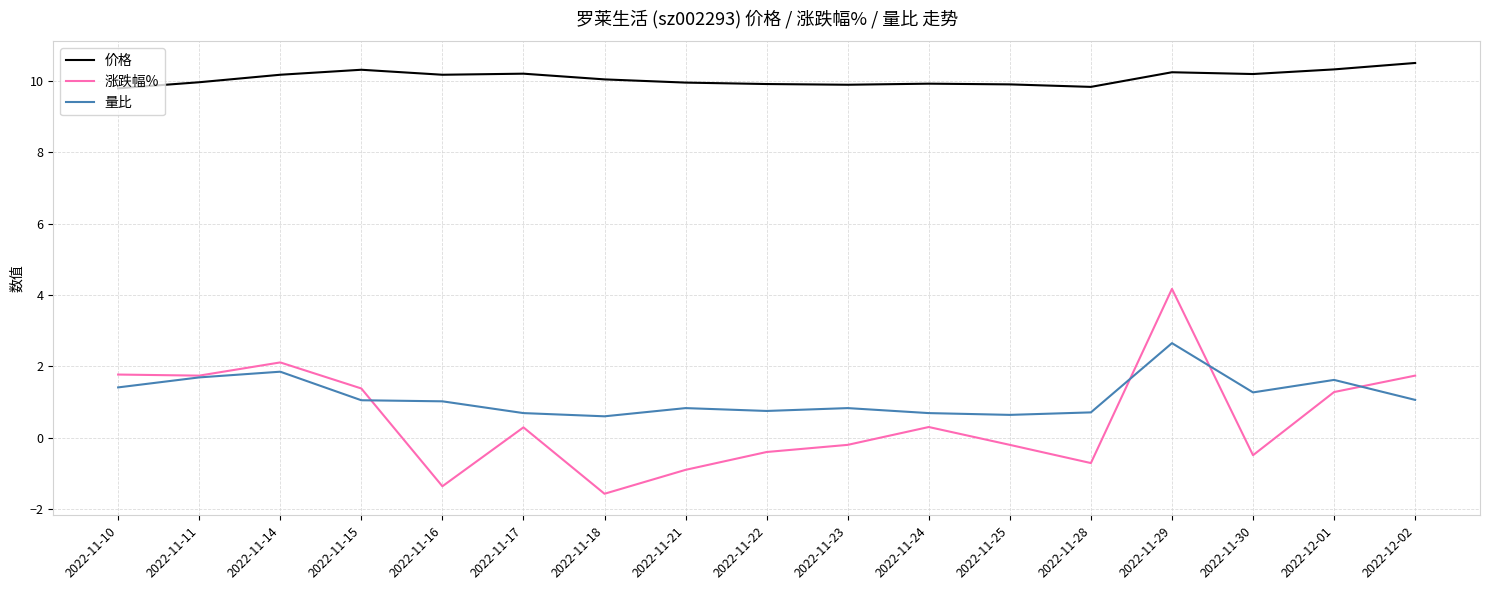

Rank the series by their maximum value, from highest to lowest.

价格, 涨跌幅%, 量比